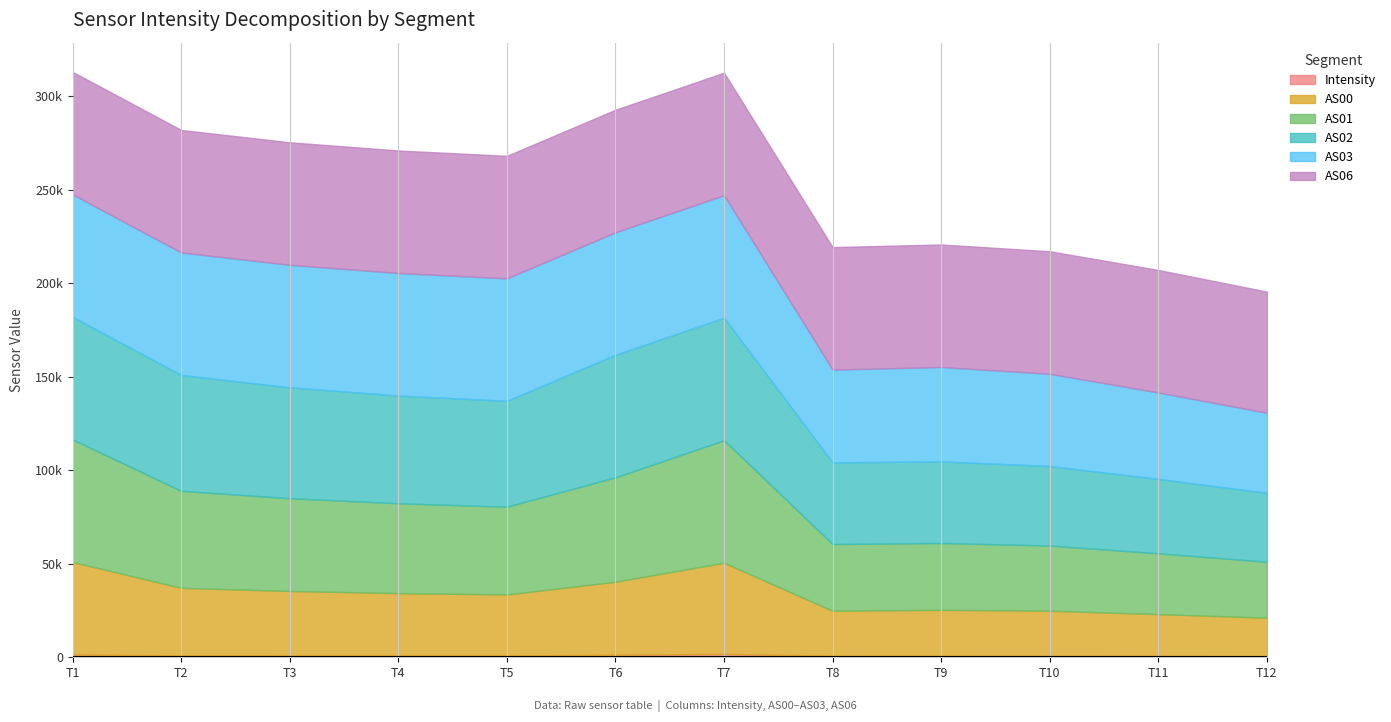

Reading right to left, transcribe all the data shown in this chart.

Intensity: 1699117034=705.8	1699116734=752.1	1699116434=791.9	1699116134=815.1	1699115834=804.7	1699115534=1814.5	1699115234=1361.1	1699114934=1001.3	1699114634=1006.6	1699114334=1029.2	1699114034=1068.3	1699113734=1459.0
AS00: 1699117034=20485.0	1699116734=22336.0	1699116434=24102.0	1699116134=24547.0	1699115834=24072.0	1699115534=48735.0	1699115234=39052.0	1699114934=32596.0	1699114634=33302.0	1699114334=34421.0	1699114034=36068.0	1699113734=49490.0
AS01: 1699117034=29901.0	1699116734=32512.0	1699116434=34869.0	1699116134=35764.0	1699115834=35674.0	1699115534=65535.0	1699115234=55851.0	1699114934=46939.0	1699114634=48051.0	1699114334=49604.0	1699114034=51885.0	1699113734=65535.0
AS02: 1699117034=36868.0	1699116734=39829.0	1699116434=42517.0	1699116134=43664.0	1699115834=43679.0	1699115534=65535.0	1699115234=65535.0	1699114934=56617.0	1699114634=57644.0	1699114334=59322.0	1699114034=61973.0	1699113734=65535.0
AS03: 1699117034=42825.0	1699116734=46217.0	1699116434=49360.0	1699116134=50475.0	1699115834=49629.0	1699115534=65535.0	1699115234=65535.0	1699114934=65535.0	1699114634=65535.0	1699114334=65535.0	1699114034=65535.0	1699113734=65535.0
AS06: 1699117034=64819.0	1699116734=65535.0	1699116434=65535.0	1699116134=65535.0	1699115834=65535.0	1699115534=65535.0	1699115234=65535.0	1699114934=65535.0	1699114634=65535.0	1699114334=65535.0	1699114034=65535.0	1699113734=65535.0